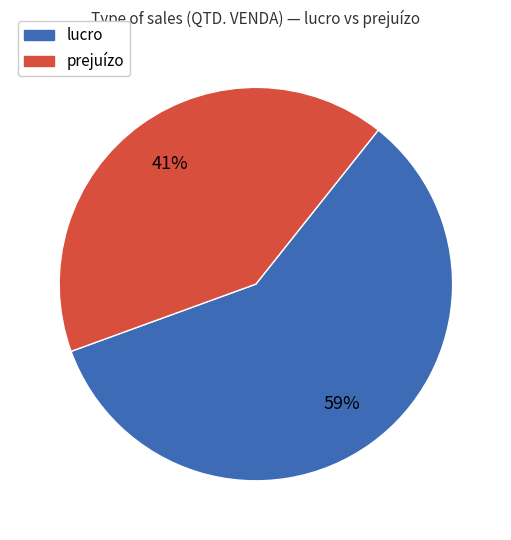

To the nearest percent, what is the difference between the largest and smallest slice percentages?

18%